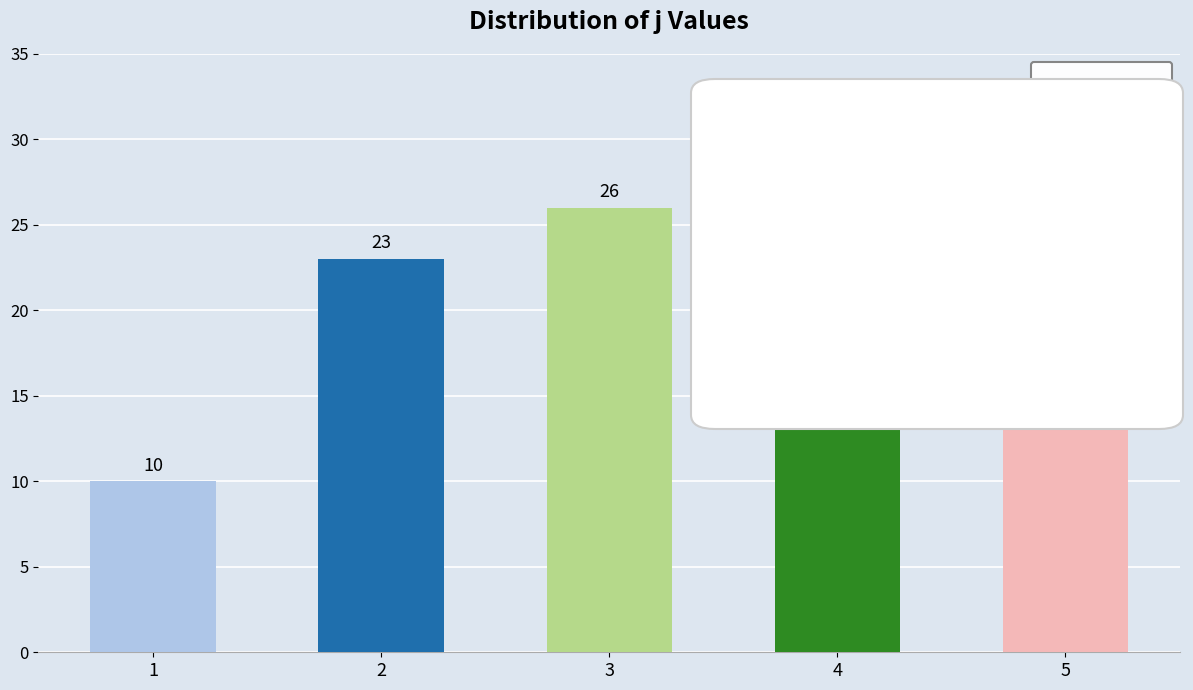

What is the difference between the maximum and minimum values?

16